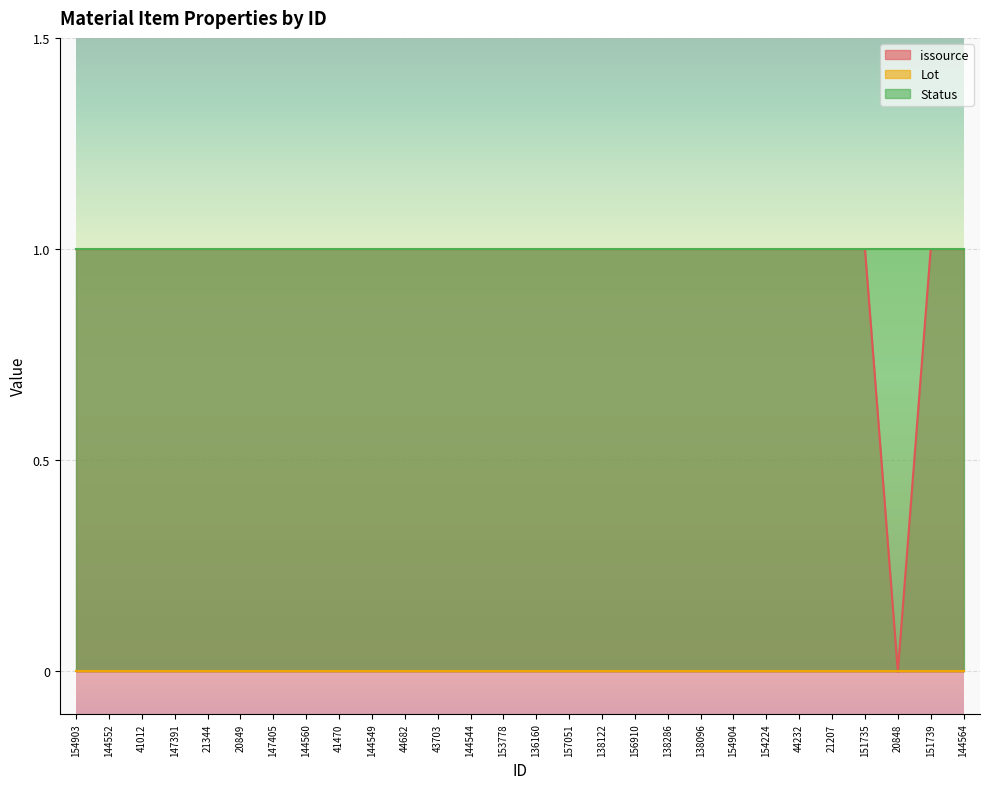

At which label does Lot reach its minimum?

154903